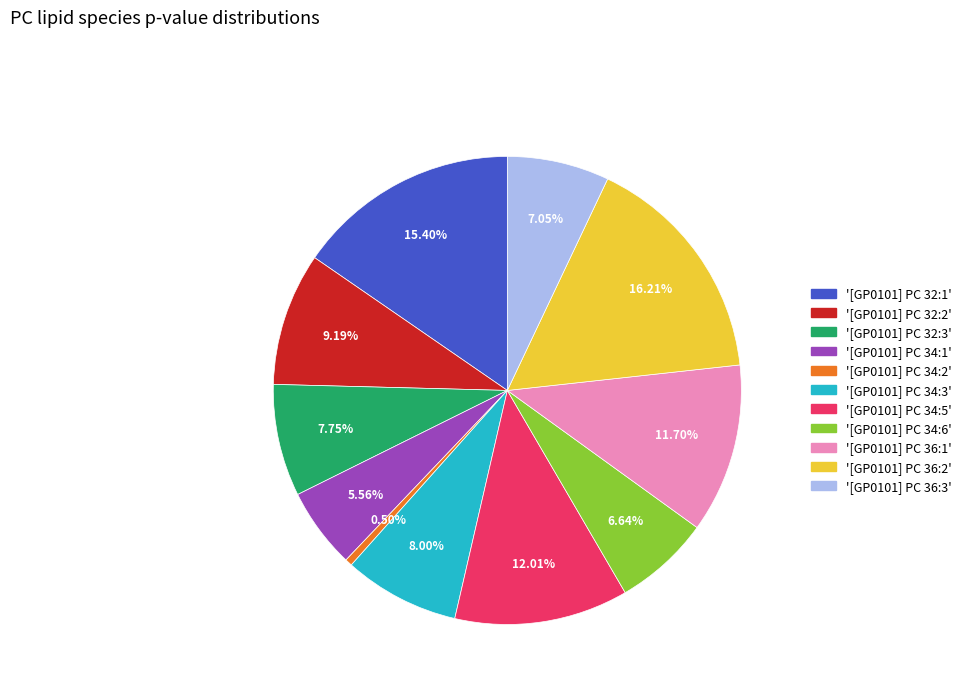

Is there a majority slice in this chart?

No